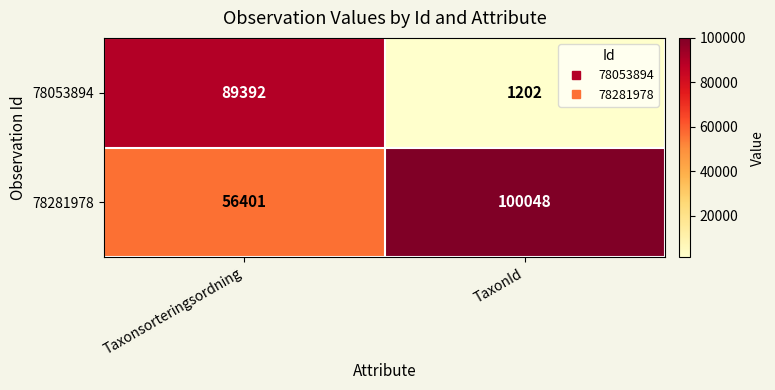

Rank the series by their average value, from highest to lowest.

78281978, 78053894